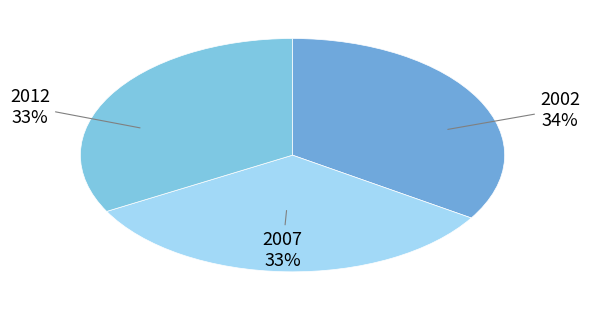

To the nearest percent, what is the difference between the 2007 and 2002 slice percentages?

1%